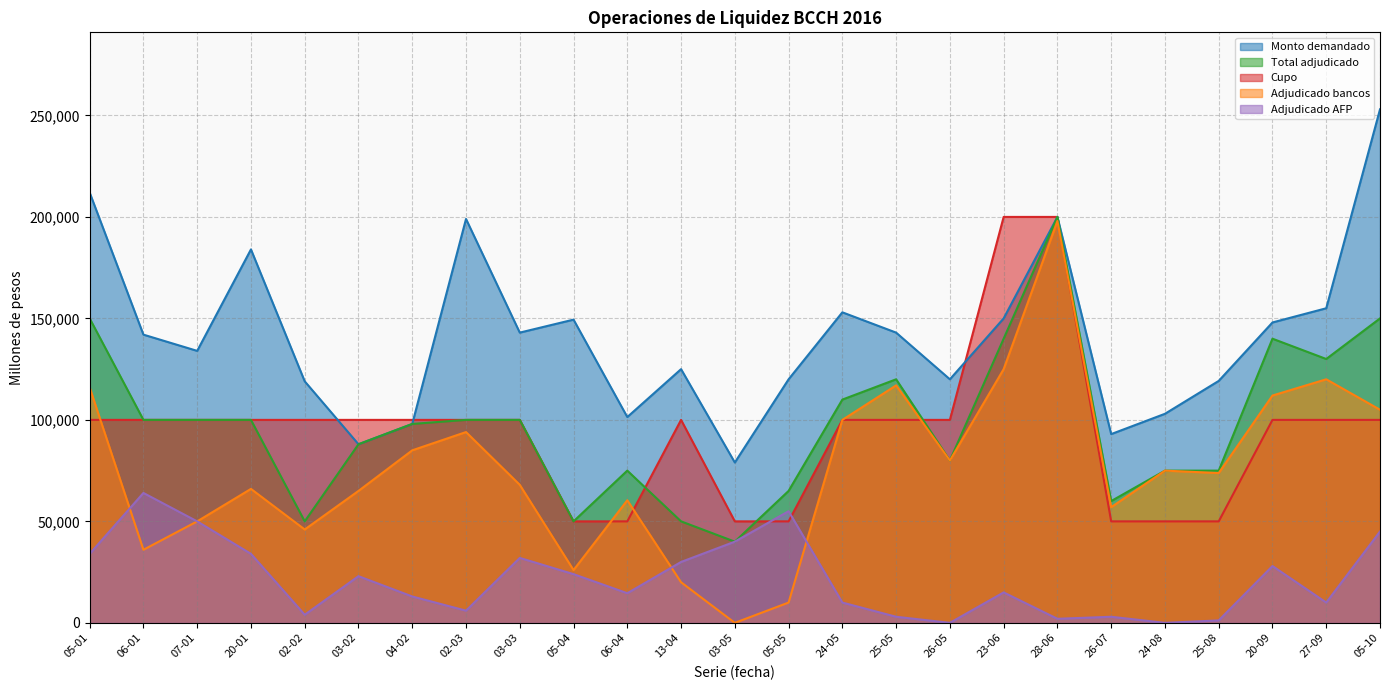

What is the average value of the Cupo series?

94000